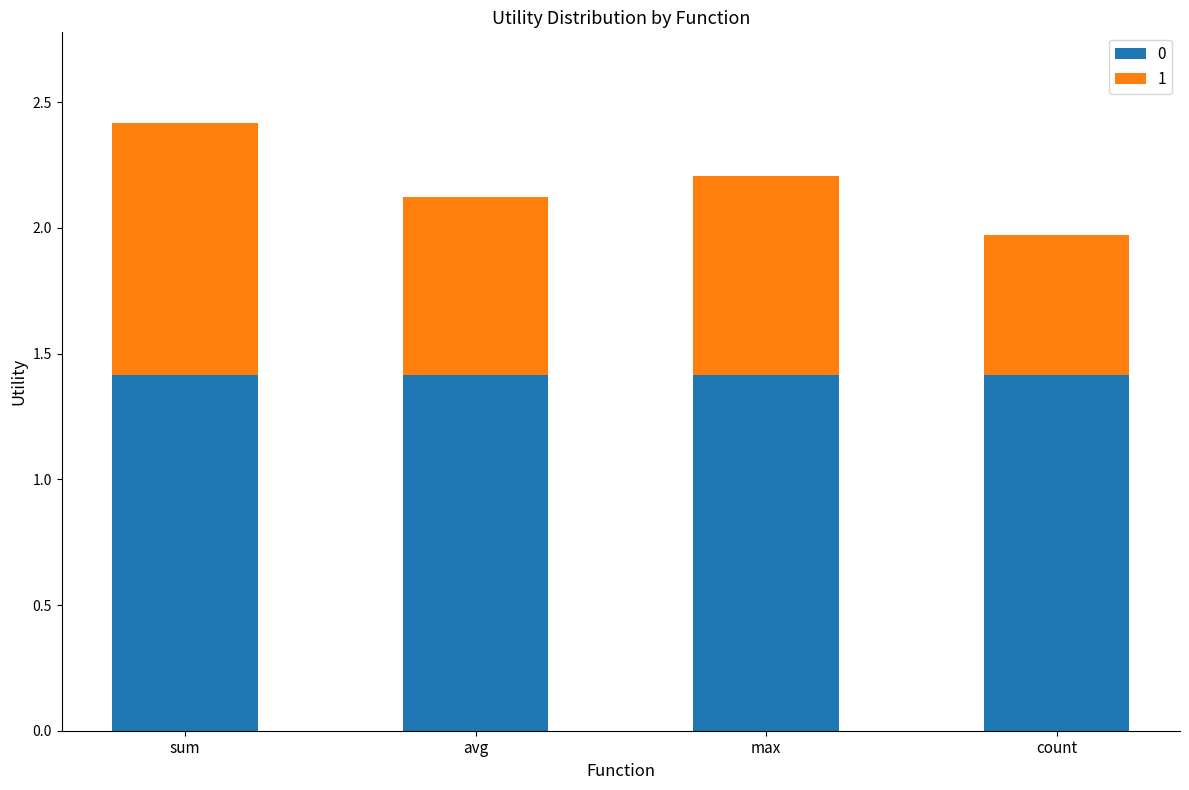

At which category is the sum across all series the highest?

sum